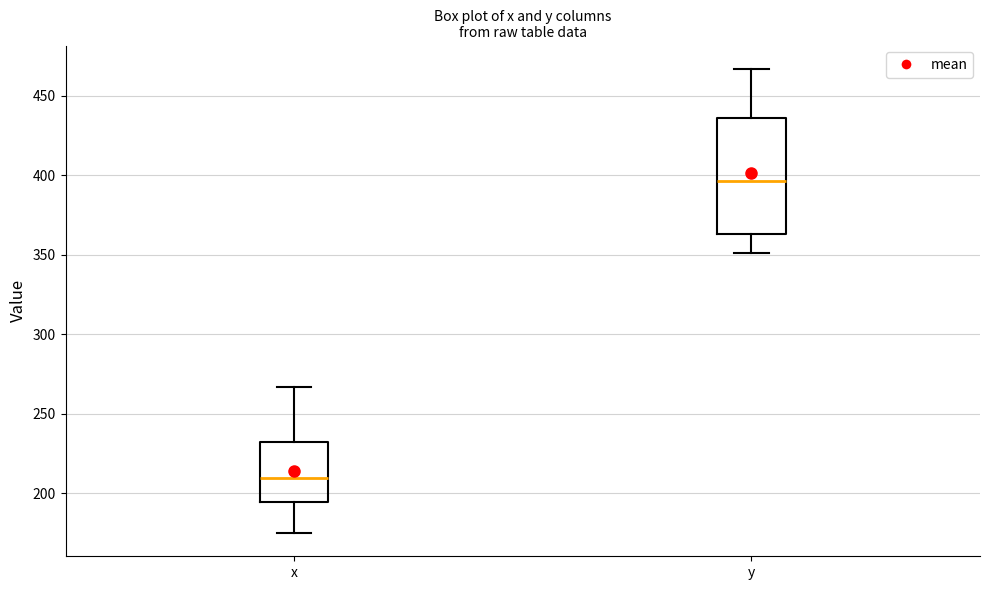

Which box has the highest median line?

y